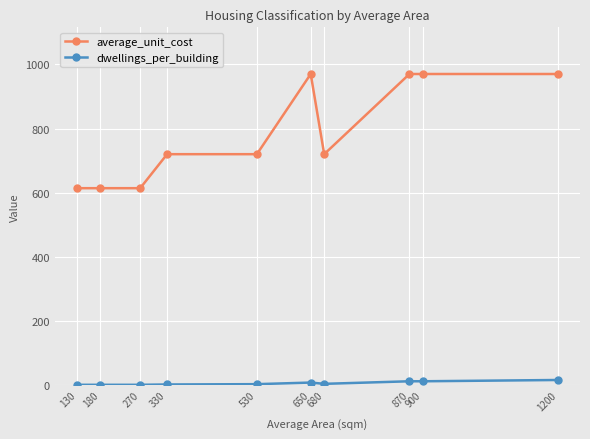

Does the chart display data point markers on the line(s)?

Yes